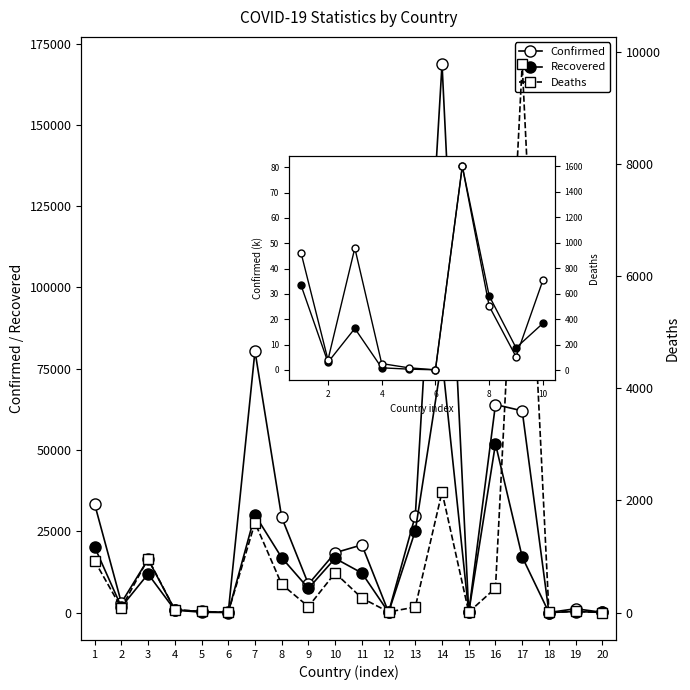

Which series has the largest range (max minus min)?

Confirmed